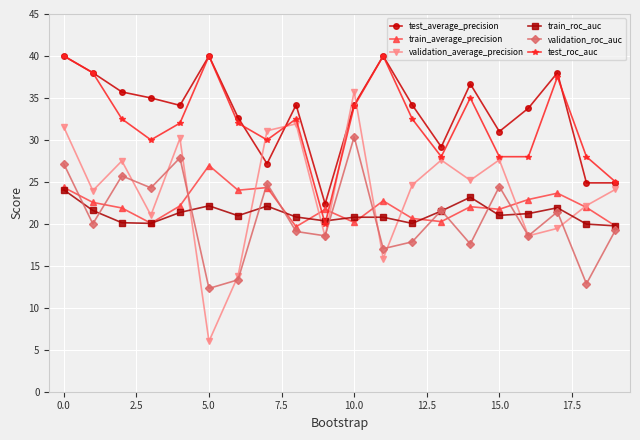

What is the highest value of the train_roc_auc series?

24.0